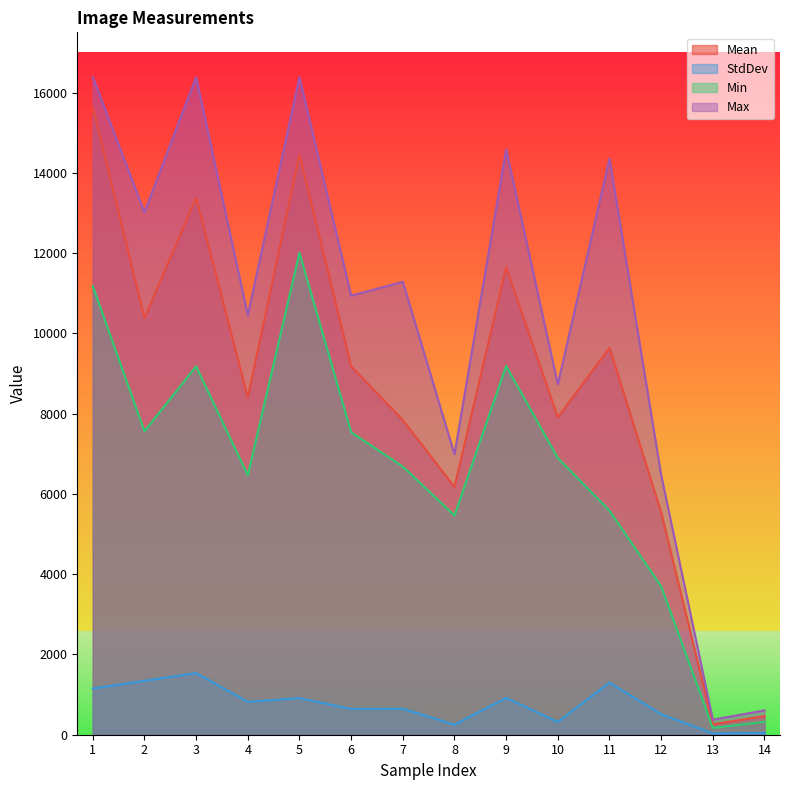

What is the sum of all StdDev values?

10421.3